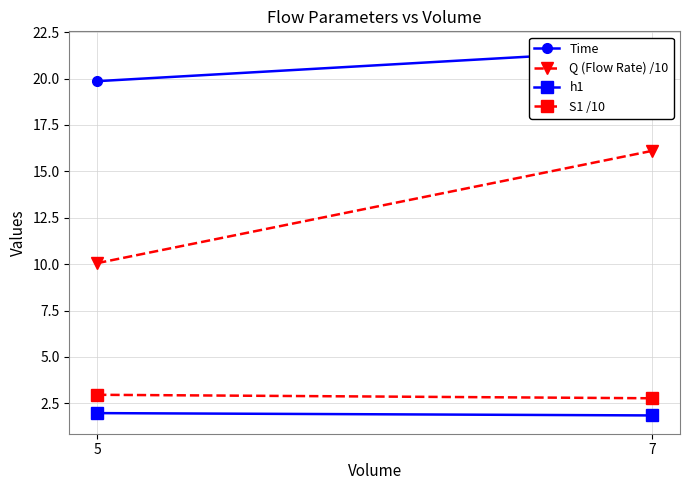

Which has a higher value, 5 or 7?

7